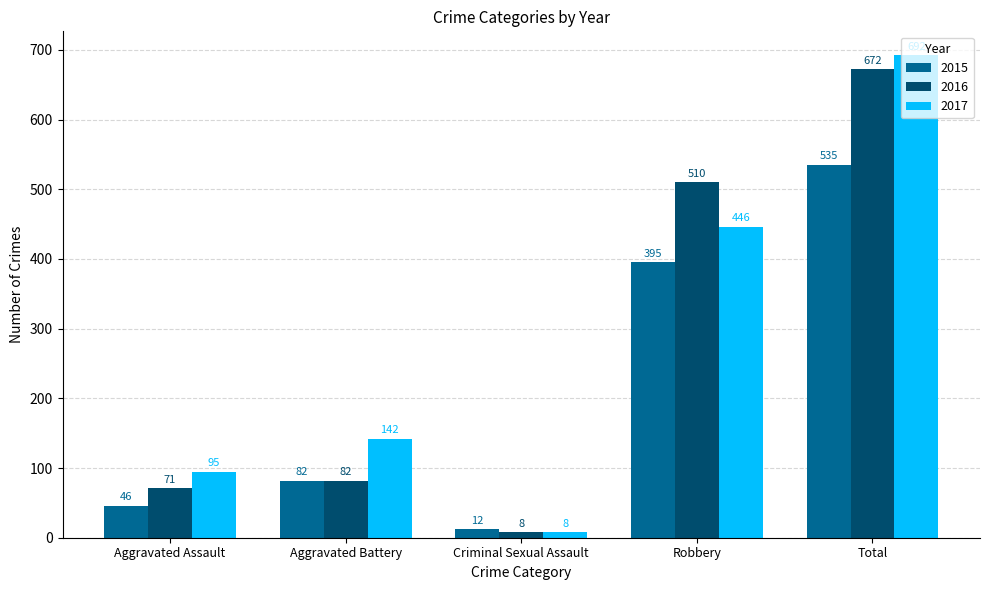

Reading right to left, what are all the values shown in this chart?

2015: Total=535	Robbery=395	Criminal Sexual Assault=12	Aggravated Battery=82	Aggravated Assault=46
2016: Total=672	Robbery=510	Criminal Sexual Assault=8	Aggravated Battery=82	Aggravated Assault=71
2017: Total=692	Robbery=446	Criminal Sexual Assault=8	Aggravated Battery=142	Aggravated Assault=95